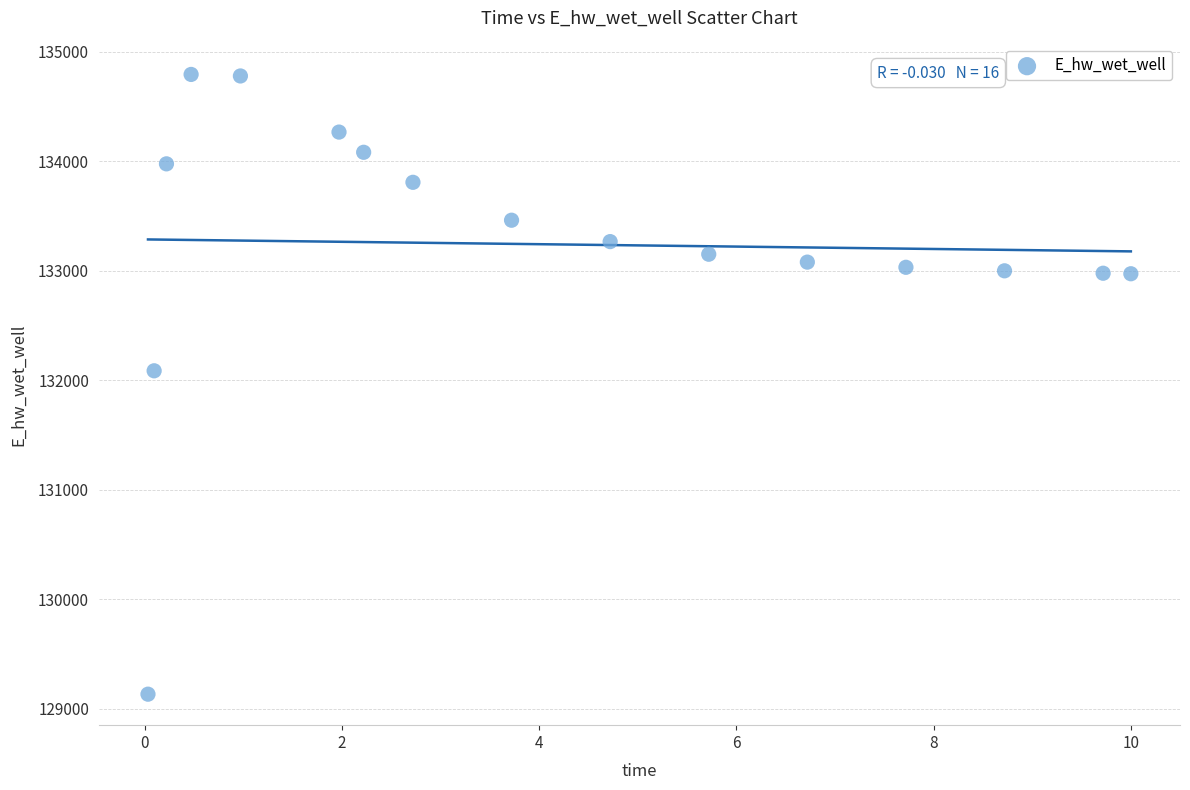

What is the range of X values (max minus min)?

10.0